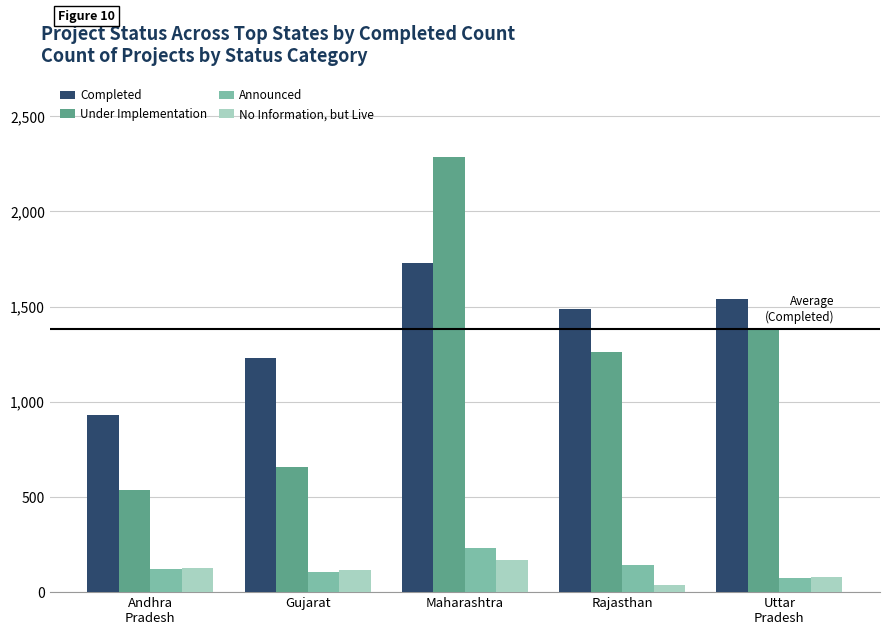

Which series changed the most between Gujarat and Rajasthan?

Under Implementation